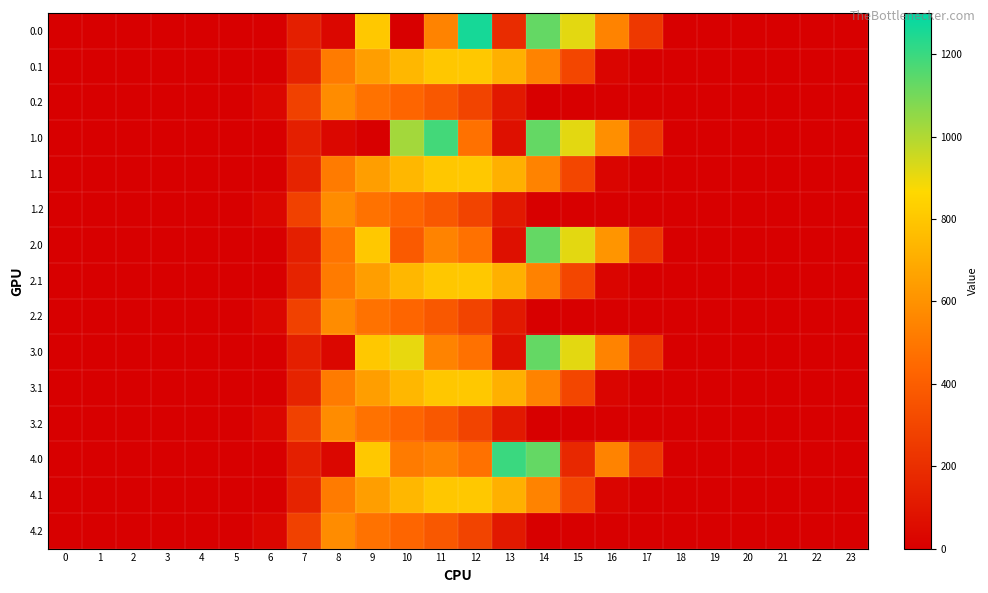

At how many categories does at least one series exceed 293?

9